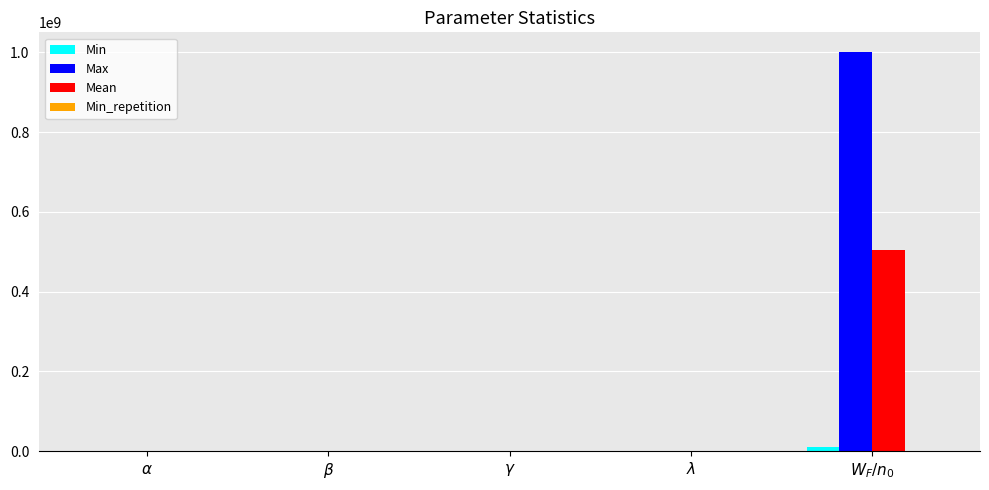

How many groups of bars are there?

5